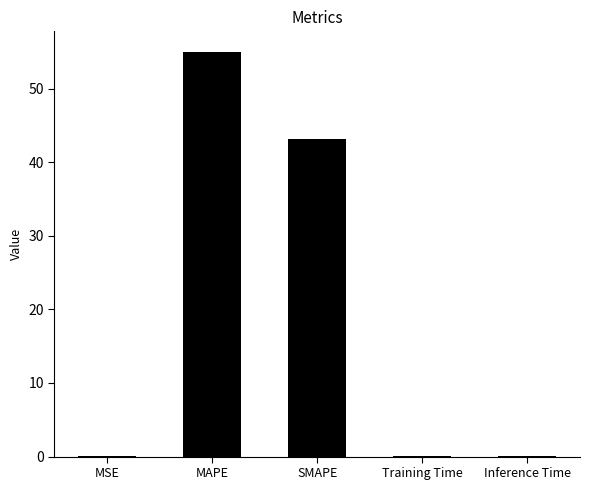

Approximately how many times larger is the value at MAPE compared to SMAPE?

1.3